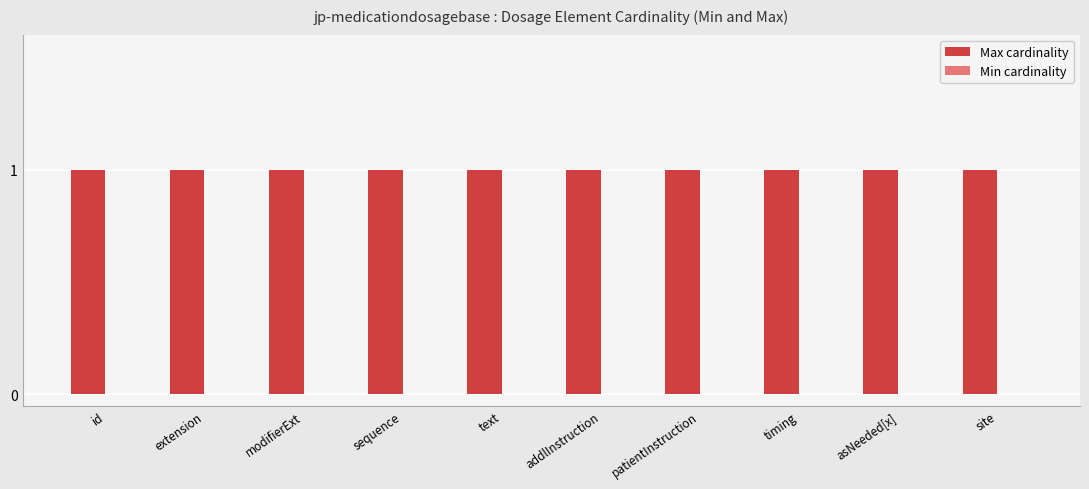

Reading left to right, transcribe all the data shown in this chart.

Max cardinality: 1	1	1	1	1	1	1	1	1	1
Min cardinality: 0	0	0	0	0	0	0	0	0	0